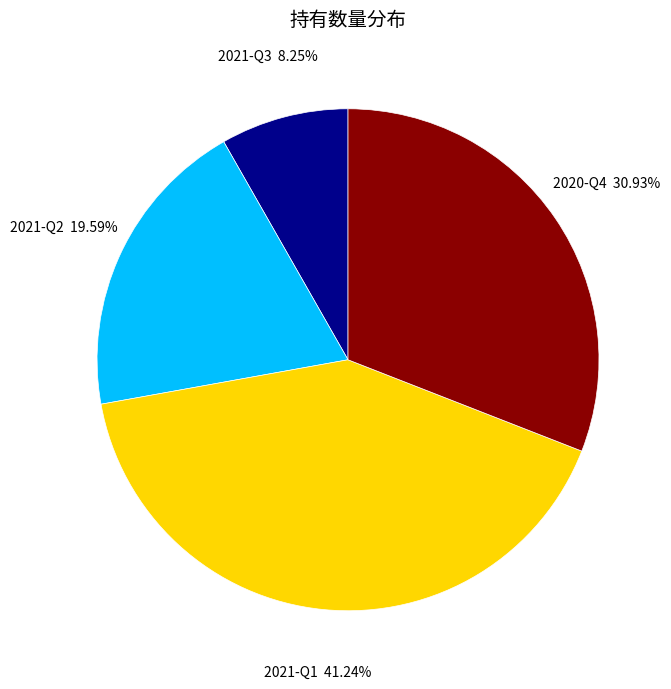

Rank the categories by value from highest to lowest.

2021-Q1, 2020-Q4, 2021-Q2, 2021-Q3